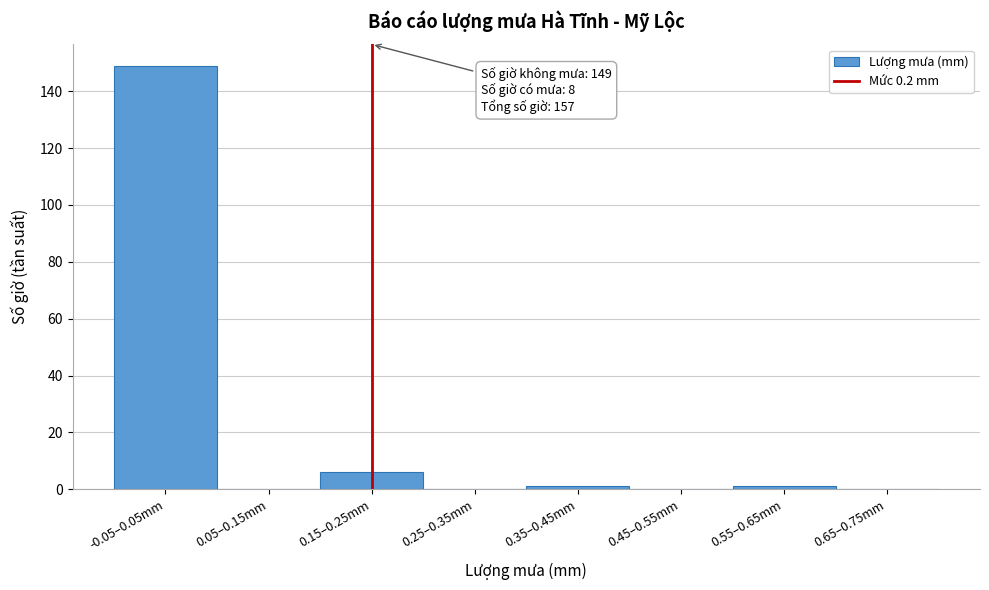

Reading right to left, transcribe all the data shown in this chart.

0.65–0.75mm=0	0.55–0.65mm=1	0.45–0.55mm=0	0.35–0.45mm=1	0.25–0.35mm=0	0.15–0.25mm=6	0.05–0.15mm=0	-0.05–0.05mm=149